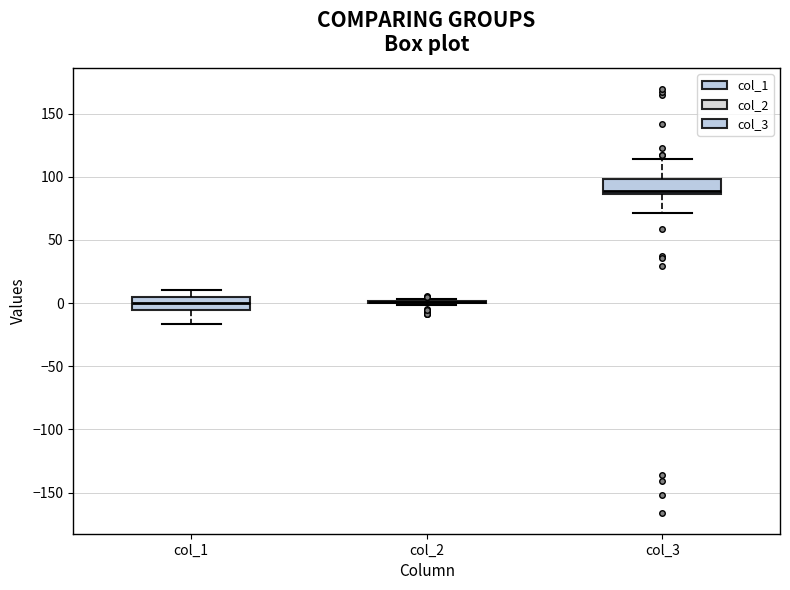

Where is the lower edge of the box for col_1 on the y-axis? The values are not printed on the chart, so give them approximately, as read against the axis.

-5